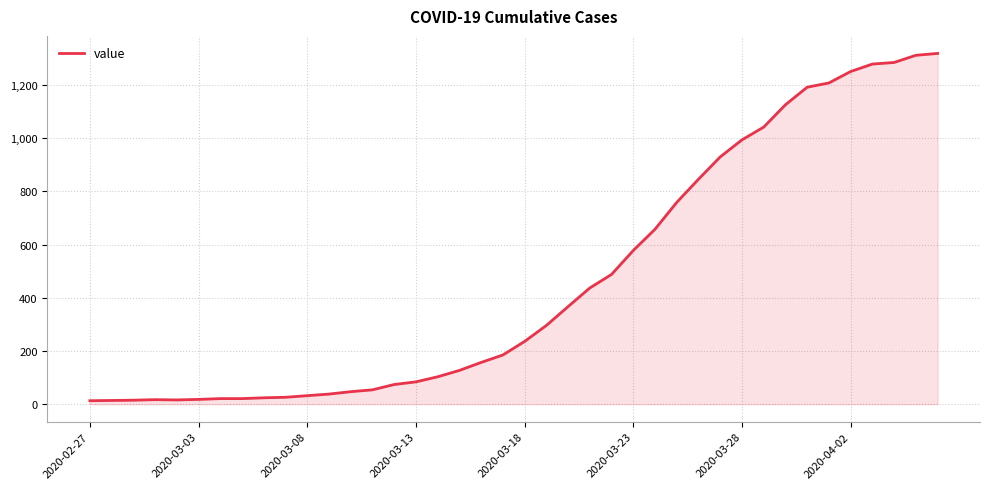

What is the difference between the maximum and minimum values?

1306